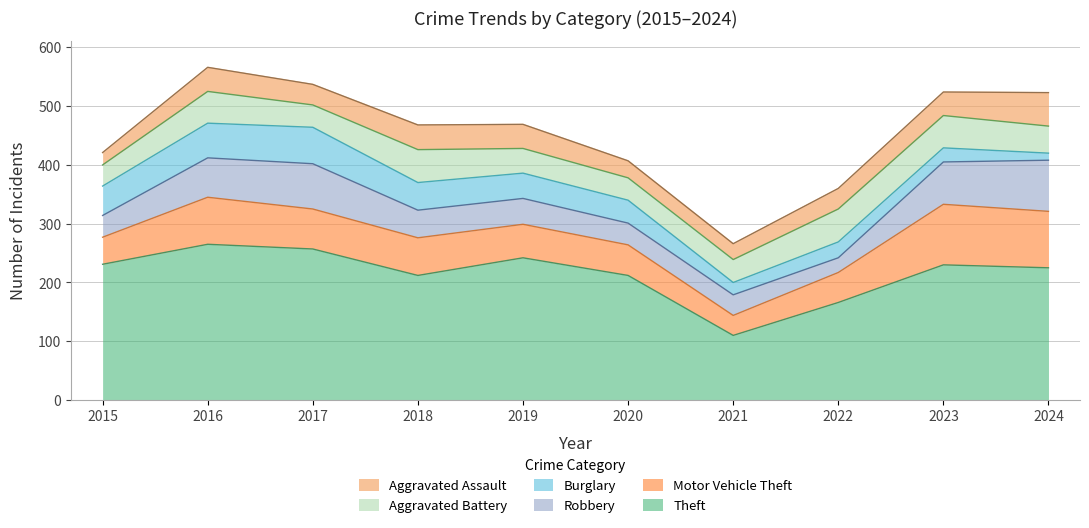

What is the value of the Theft point at the 2nd from the left?

265